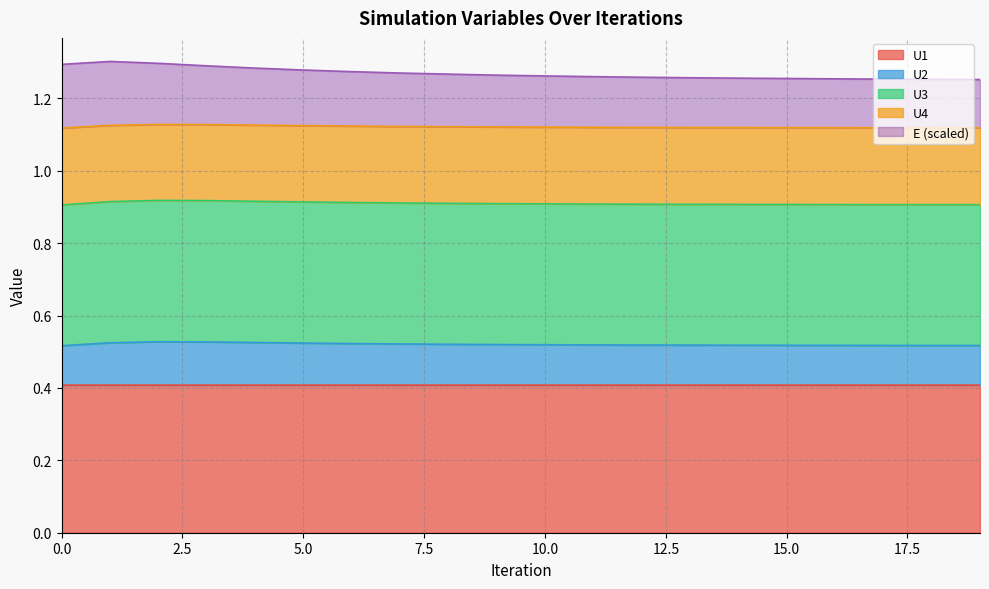

Is it true that U1 equals 0.4 at 15.0?

True